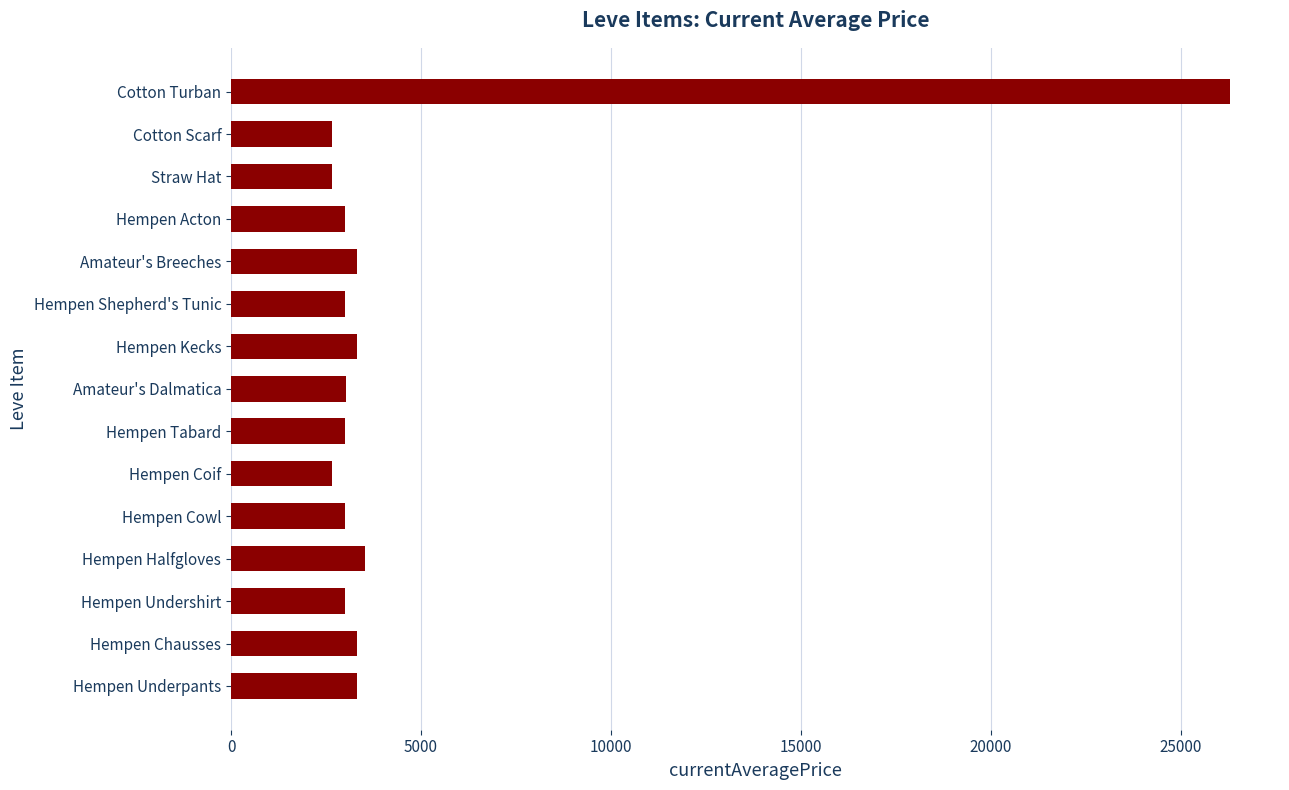

What is the maximum value shown in the chart?

26304